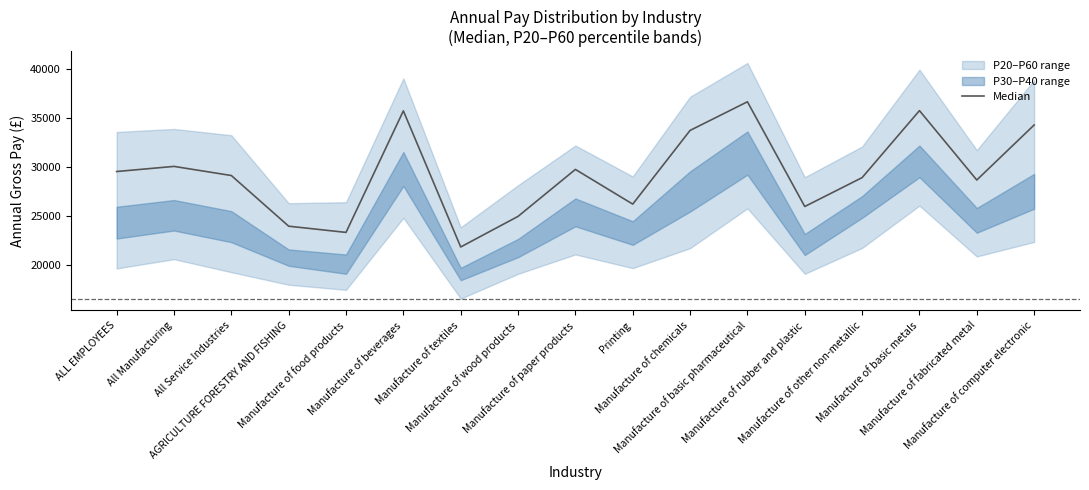

What is the average value?

29343